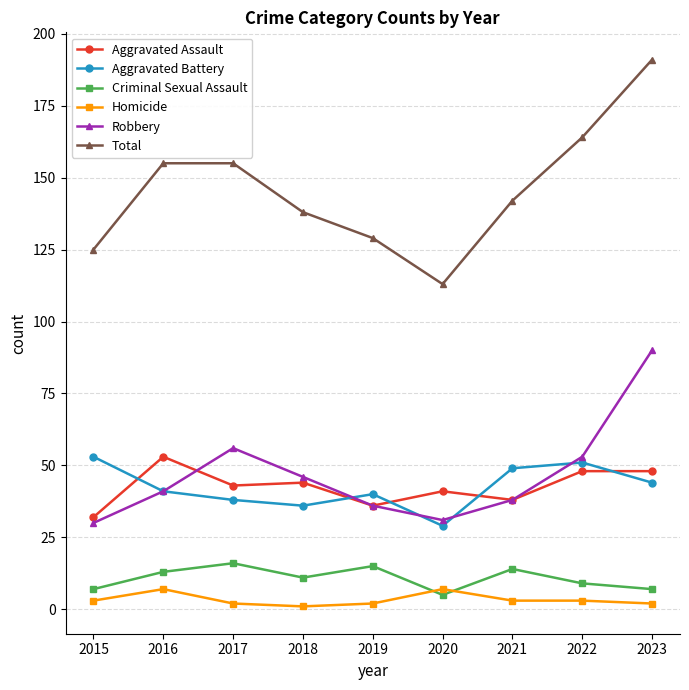

What are all the series names shown in the legend?

Aggravated Assault, Aggravated Battery, Criminal Sexual Assault, Homicide, Robbery, Total